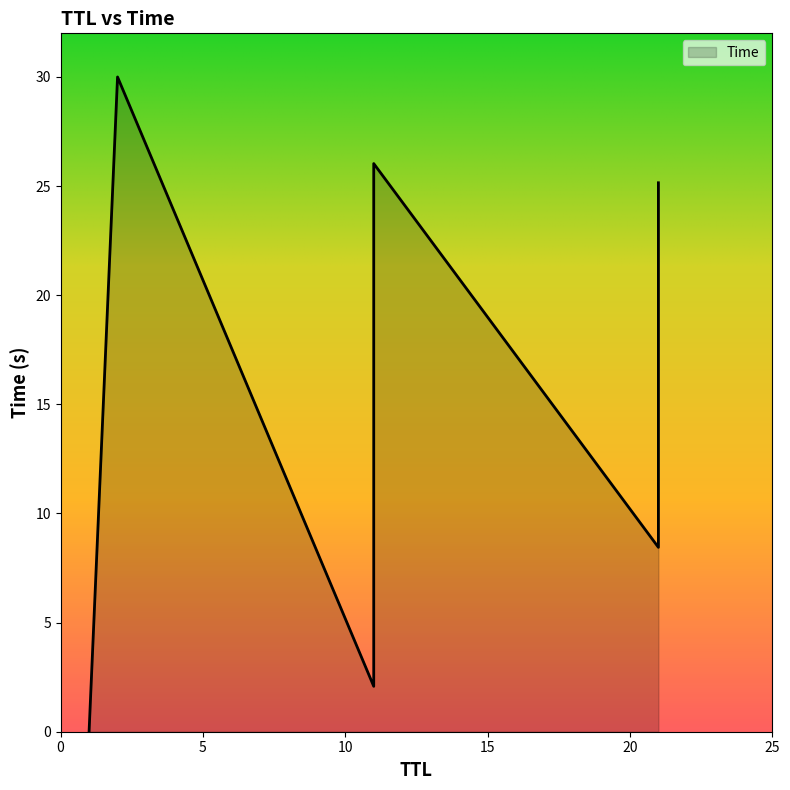

What is the label of the 6th point from the left?

21